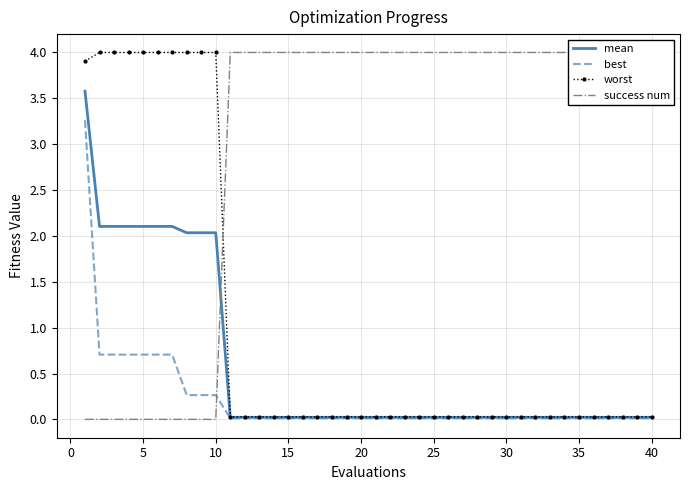

What is the highest value of the worst series?

4.0